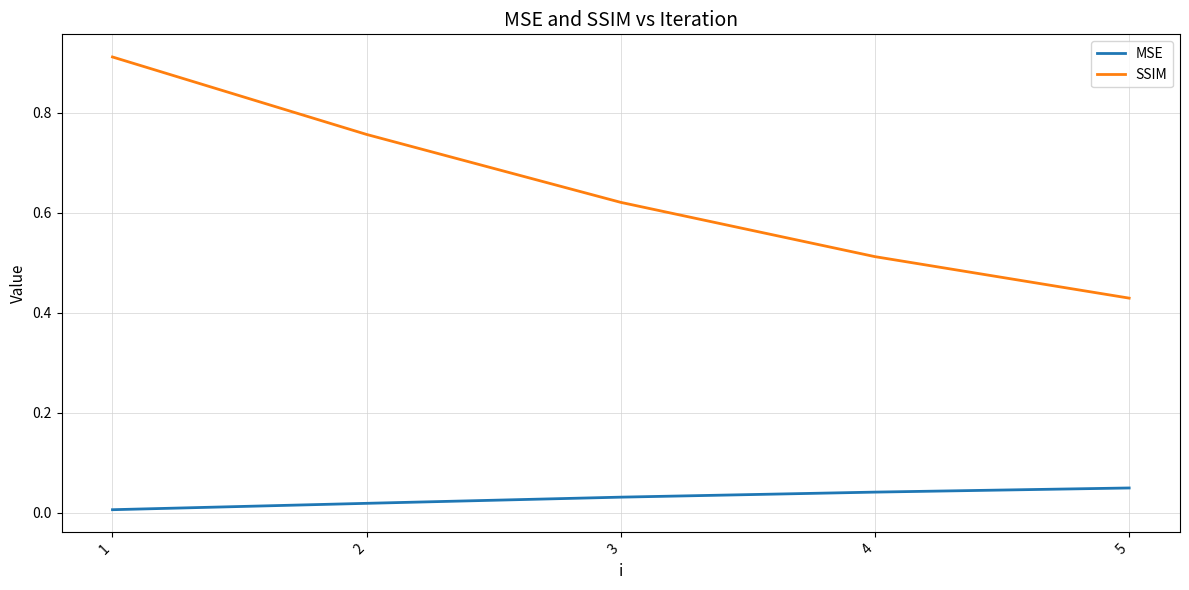

What is the total value across all series at 3?

0.7